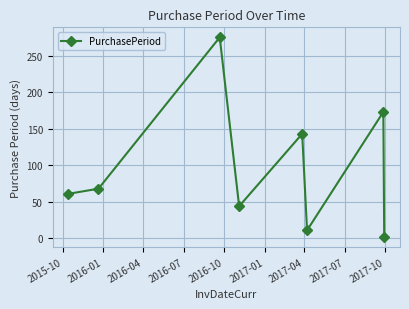

What is the value of the 6th point from the left?

11